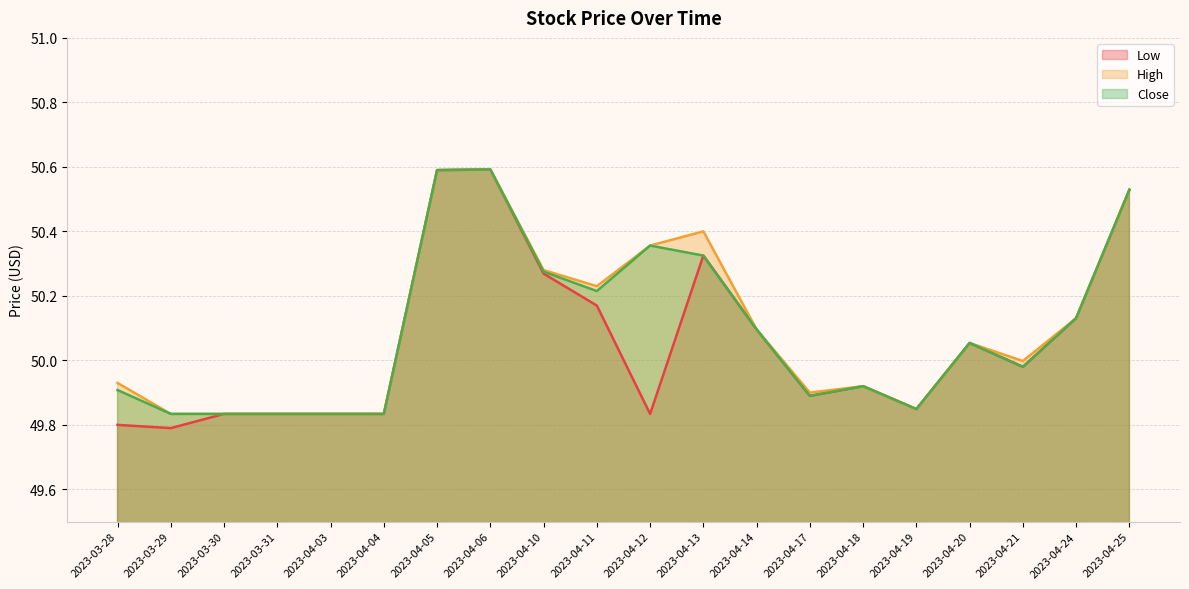

Reading right to left, what are all the values shown in this chart?

Low: 2023-04-25=50.5	2023-04-24=50.1	2023-04-21=50.0	2023-04-20=50.1	2023-04-19=49.8	2023-04-18=49.9	2023-04-17=49.9	2023-04-14=50.1	2023-04-13=50.3	2023-04-12=49.8	2023-04-11=50.2	2023-04-10=50.3	2023-04-06=50.6	2023-04-05=50.6	2023-04-04=49.8	2023-04-03=49.8	2023-03-31=49.8	2023-03-30=49.8	2023-03-29=49.8	2023-03-28=49.8
High: 2023-04-25=50.5	2023-04-24=50.1	2023-04-21=50.0	2023-04-20=50.1	2023-04-19=49.8	2023-04-18=49.9	2023-04-17=49.9	2023-04-14=50.1	2023-04-13=50.4	2023-04-12=50.4	2023-04-11=50.2	2023-04-10=50.3	2023-04-06=50.6	2023-04-05=50.6	2023-04-04=49.8	2023-04-03=49.8	2023-03-31=49.8	2023-03-30=49.8	2023-03-29=49.8	2023-03-28=49.9
Close: 2023-04-25=50.5	2023-04-24=50.1	2023-04-21=50.0	2023-04-20=50.1	2023-04-19=49.8	2023-04-18=49.9	2023-04-17=49.9	2023-04-14=50.1	2023-04-13=50.3	2023-04-12=50.4	2023-04-11=50.2	2023-04-10=50.3	2023-04-06=50.6	2023-04-05=50.6	2023-04-04=49.8	2023-04-03=49.8	2023-03-31=49.8	2023-03-30=49.8	2023-03-29=49.8	2023-03-28=49.9